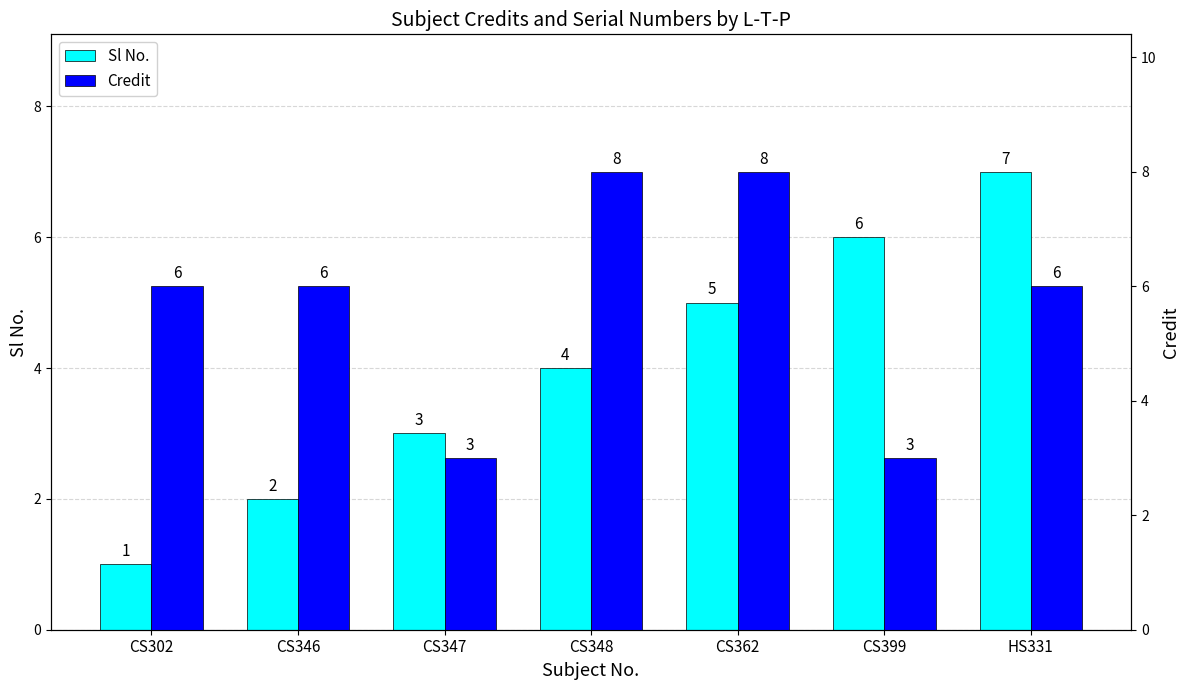

How many distinct data groups are displayed?

2